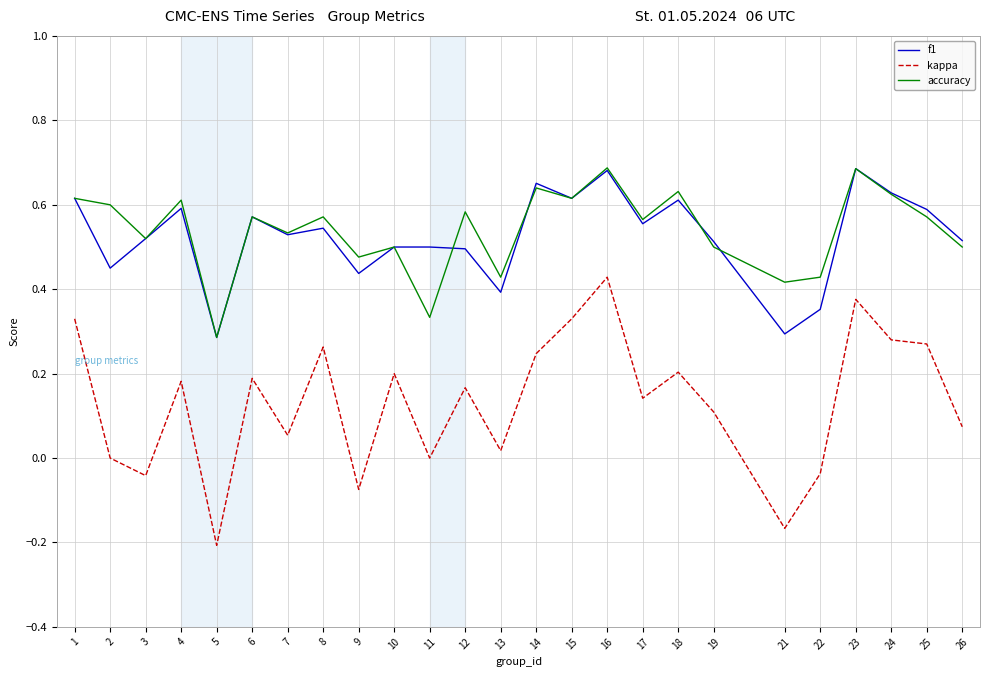

At which category is the sum across all series the highest?

16